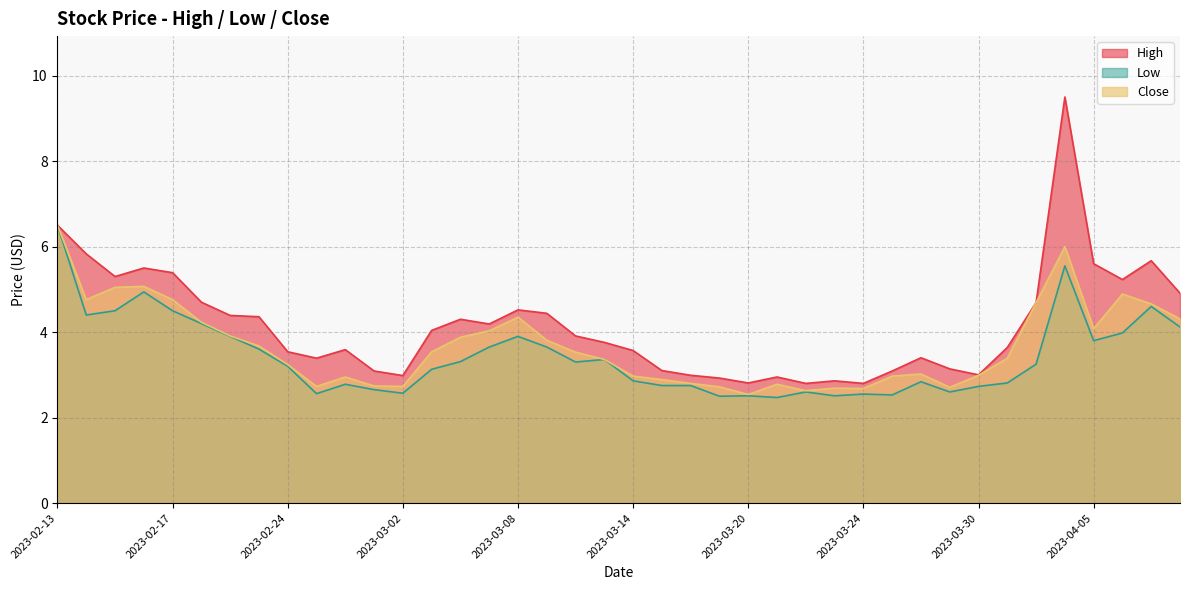

Is it true that Low equals 4.7 at 2023-03-30?

False